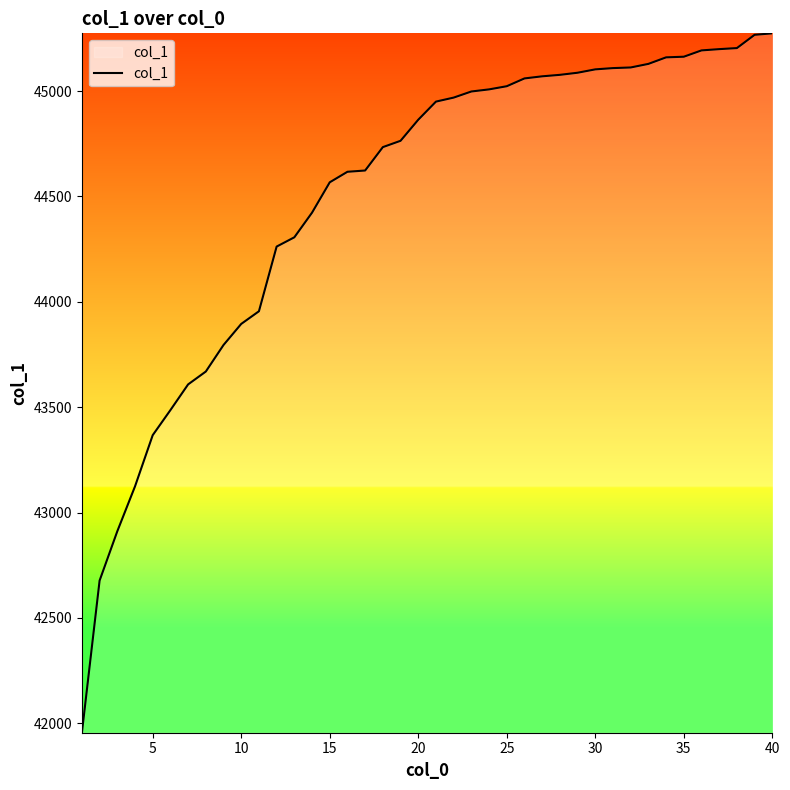

What is the maximum value shown in the chart?

45274